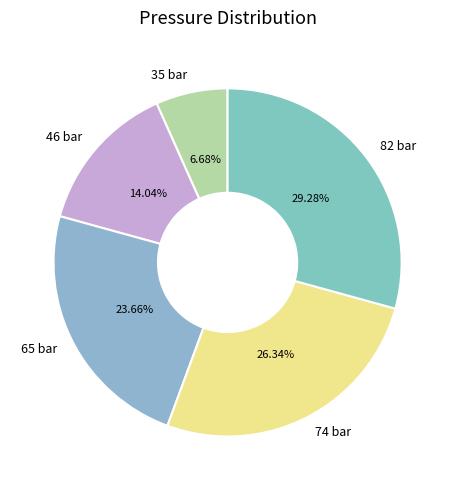

What is the smallest slice in the pie chart?

35 bar